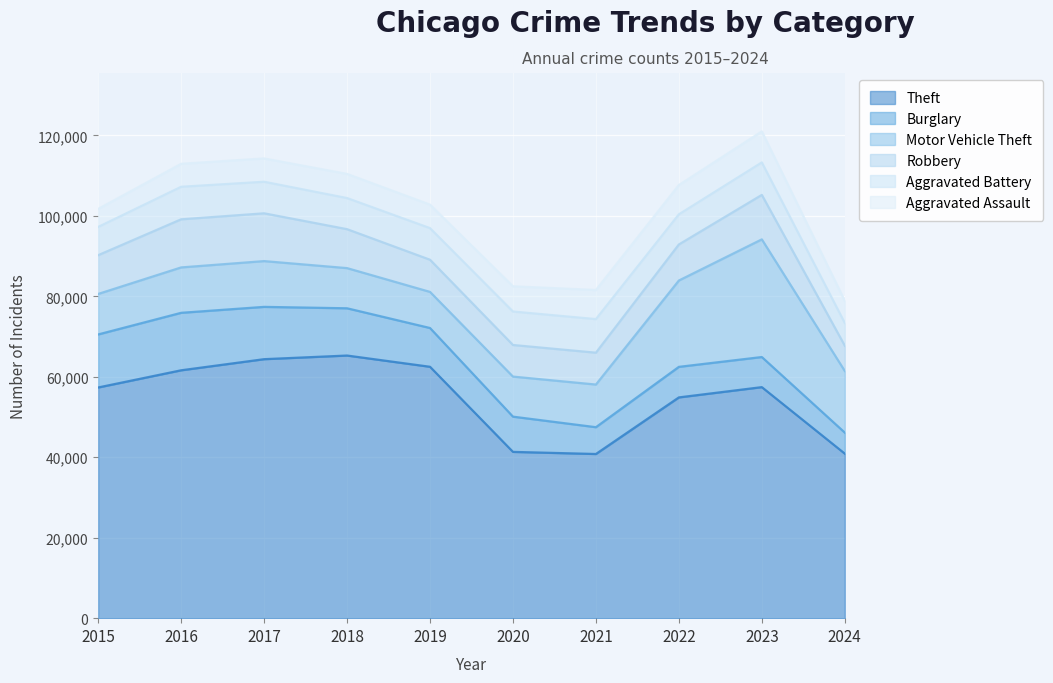

The value of Theft at 2024 is 40905. True or false?

True